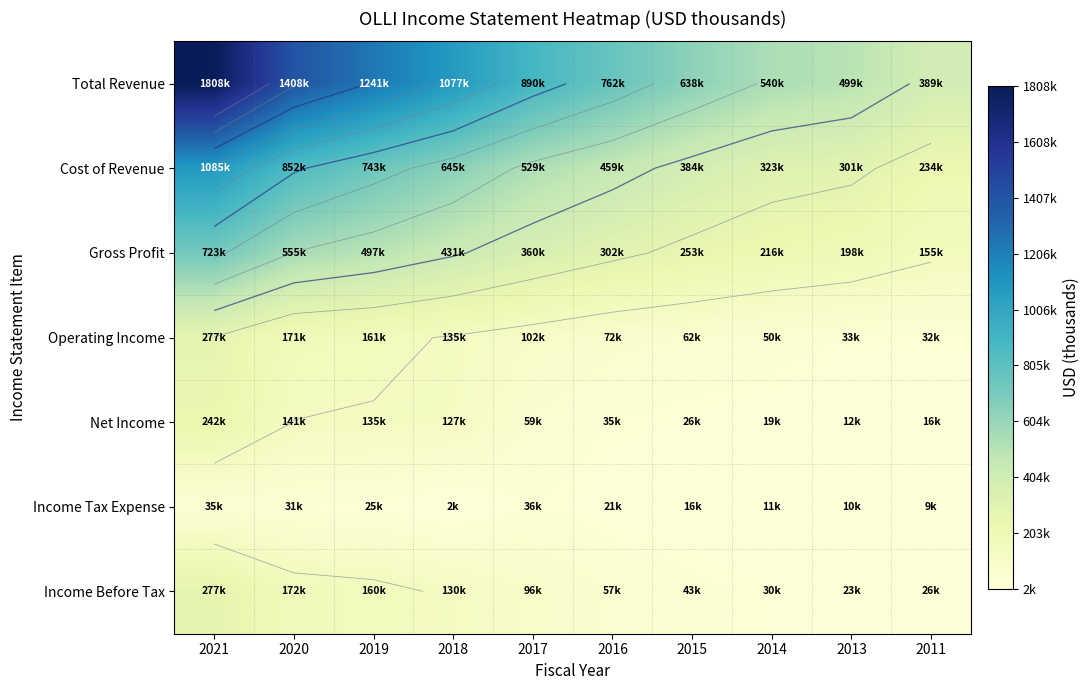

The Net Income series shows 59800 at 2017. True or false?

True